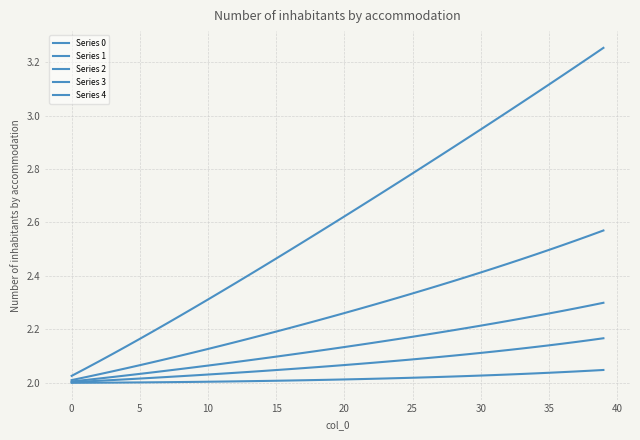

How many lines are shown in the chart?

5